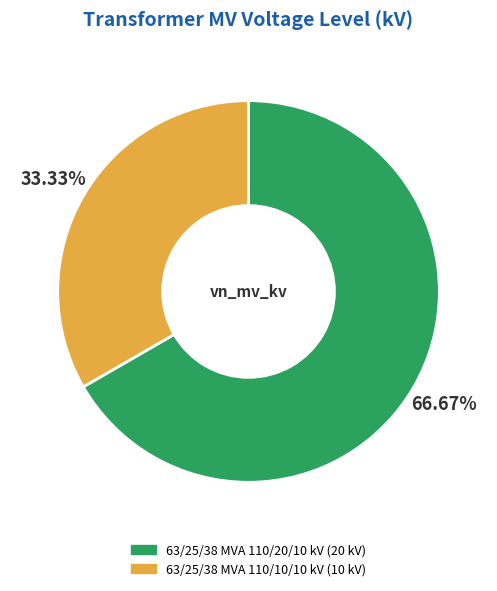

Count the number of slices in the pie.

2